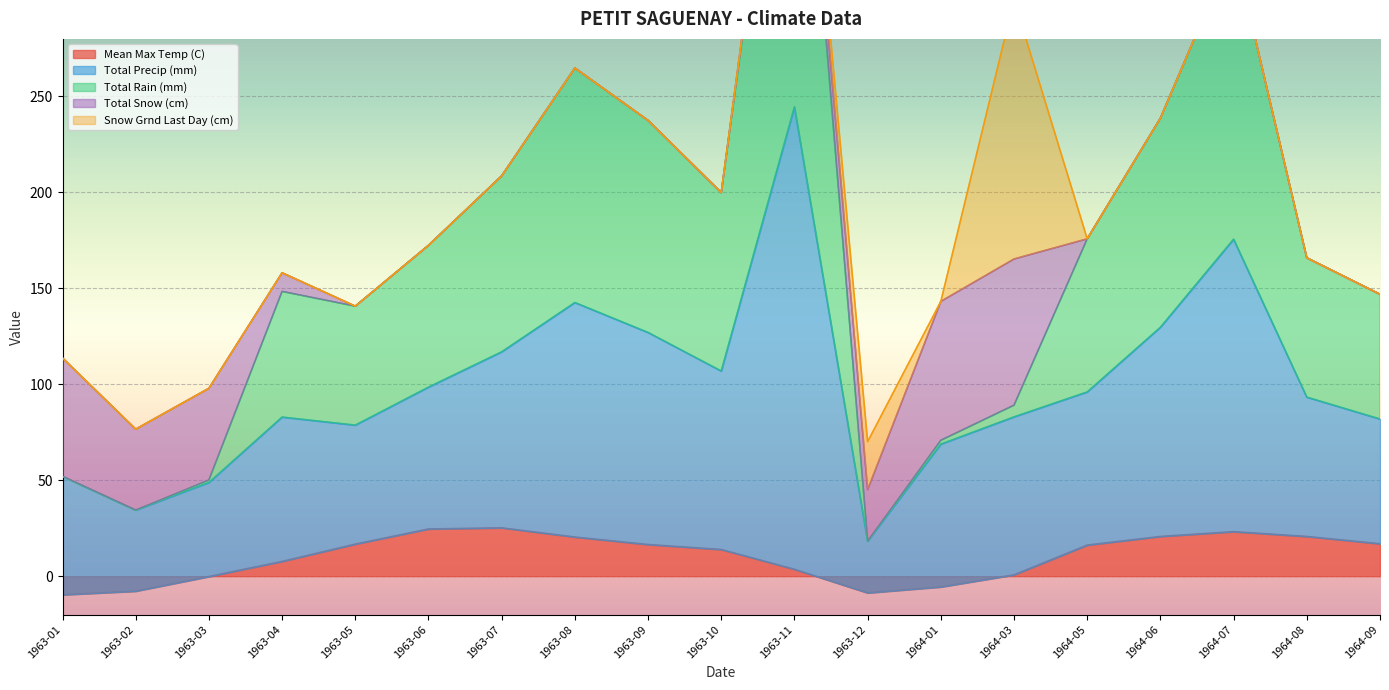

What is the value of the Total Precip (mm) point at the 15th from the left?

175.8